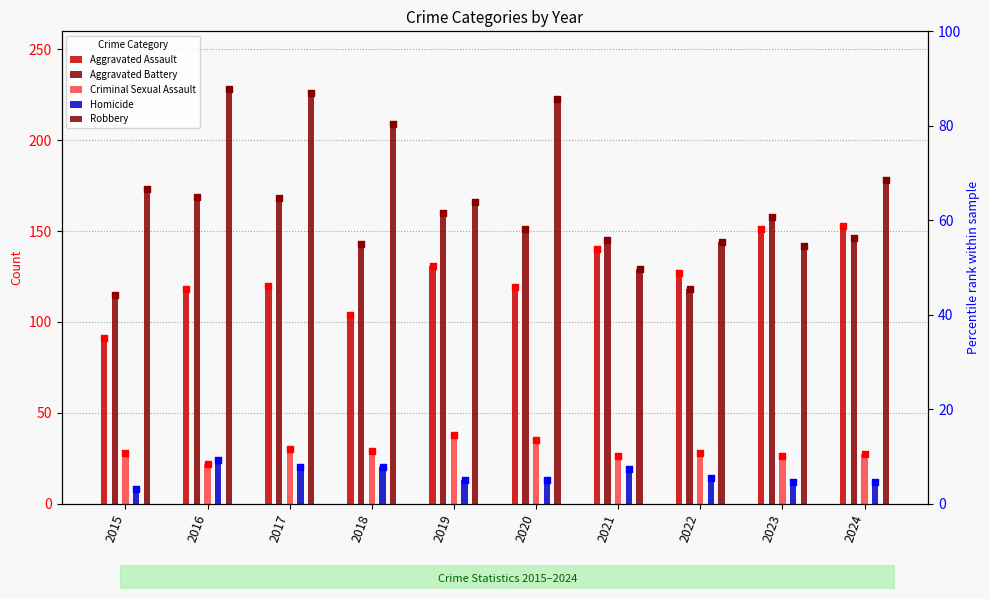

Which series has the largest Y range (max minus min)?

Robbery